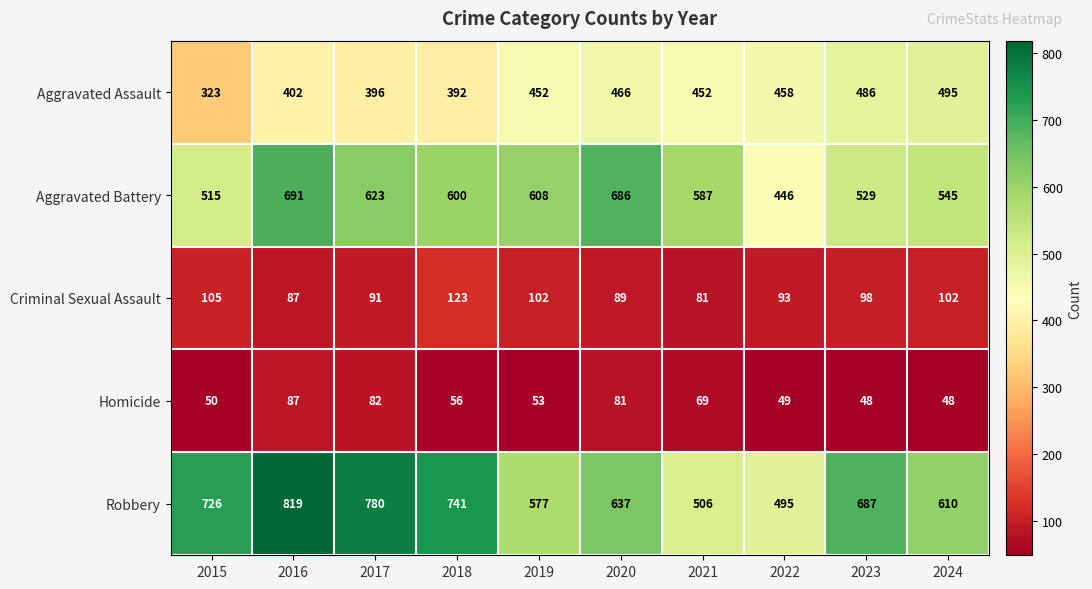

Is it true that Homicide equals 117 at 2017?

False